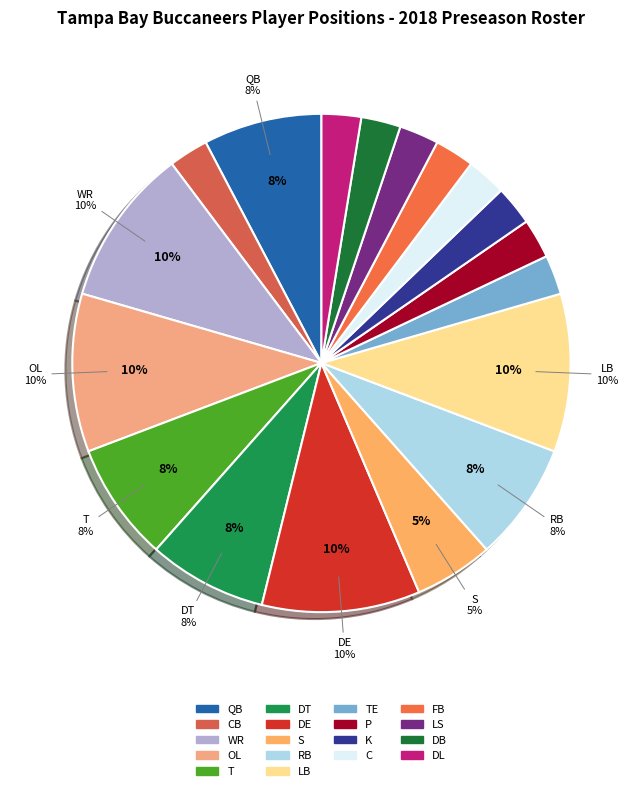

To the nearest percent, what percentage of the pie is LB?

10%